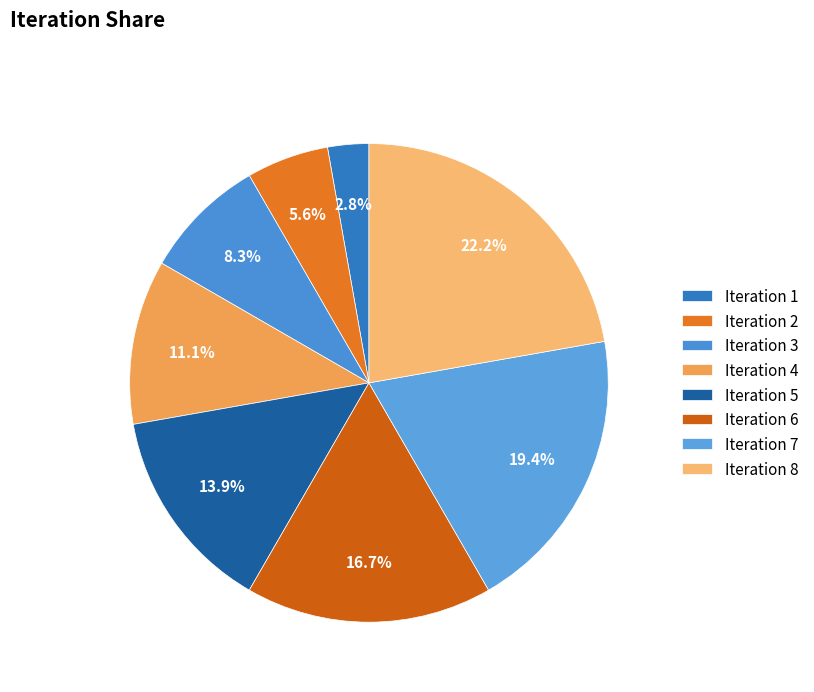

True or false: Iteration 8 accounts for 22% of the total.

True